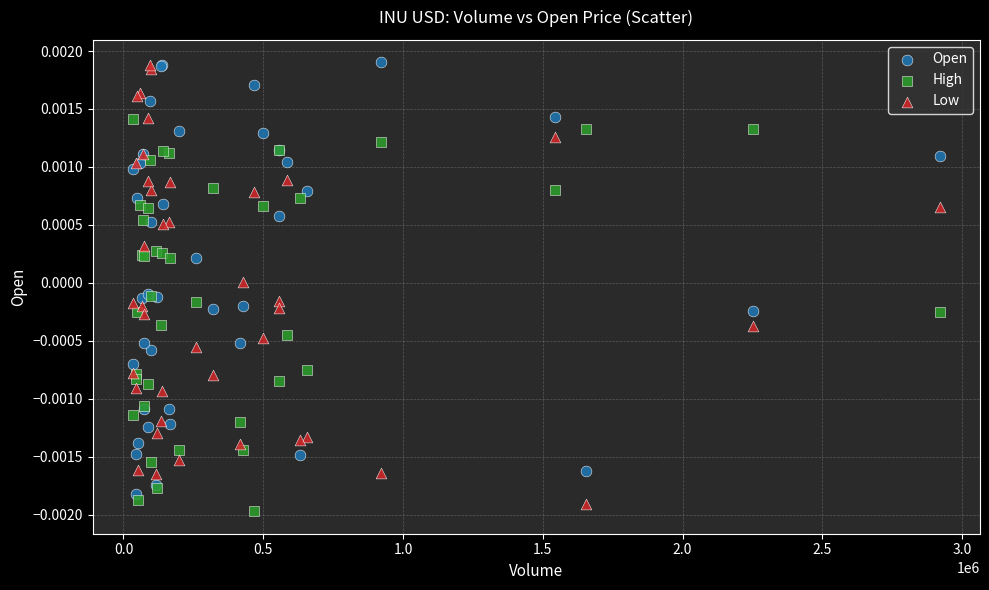

What are all the series names shown in the legend?

Open, High, Low